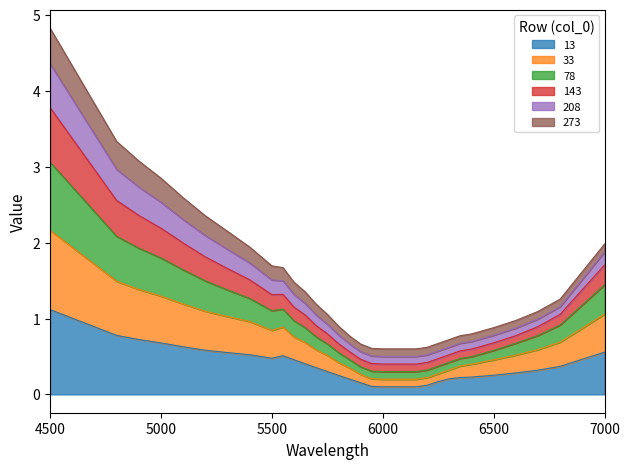

True or false: 13 and 33 intersect in this chart.

False